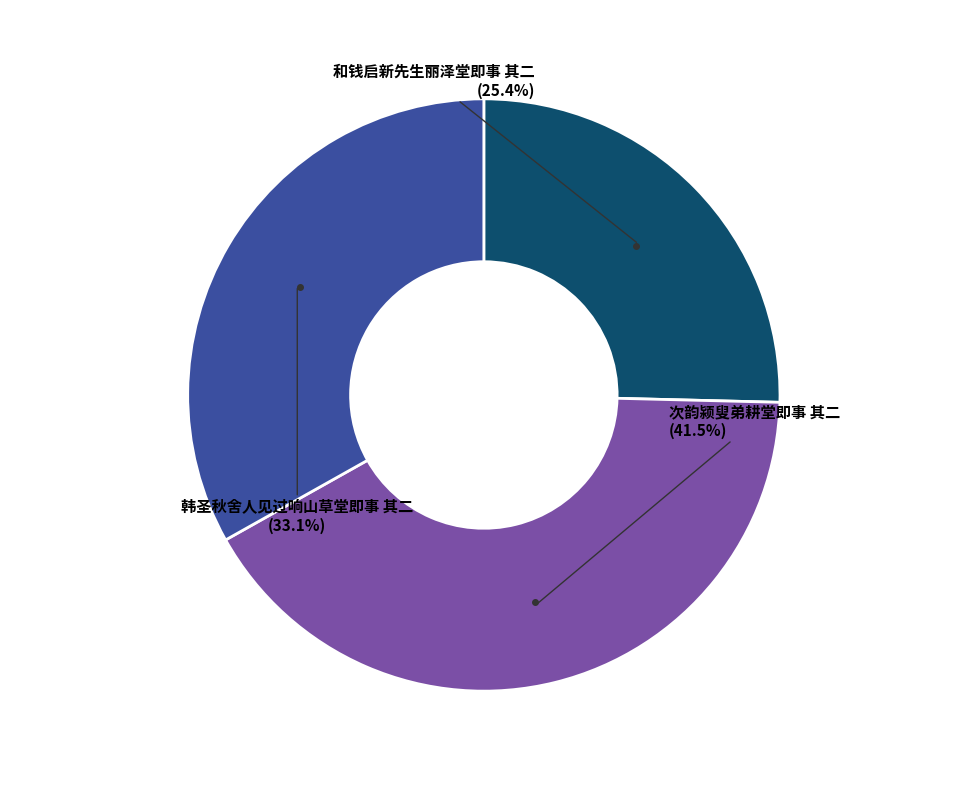

Is there a majority slice in this chart?

No